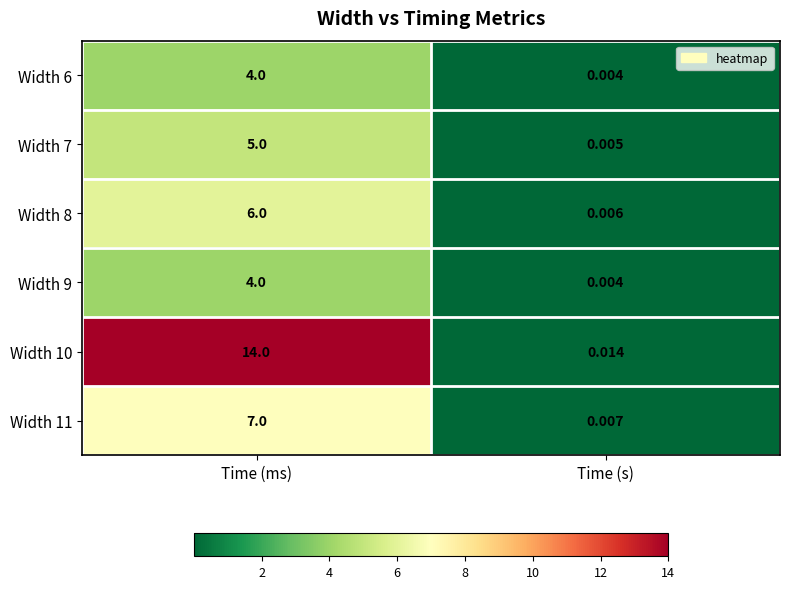

Is the value of Width 9 at Time (ms) greater than the value of Width 8 at Time (s)?

Yes